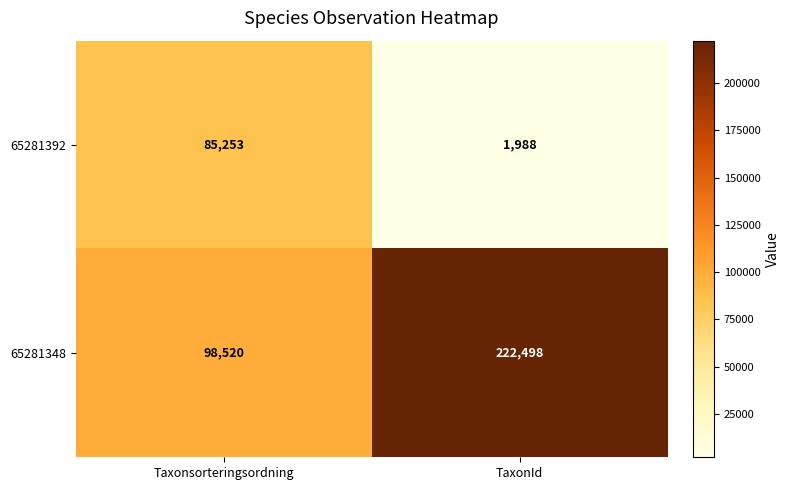

Where is 65281348 nearest to the value 160509?

Taxonsorteringsordning